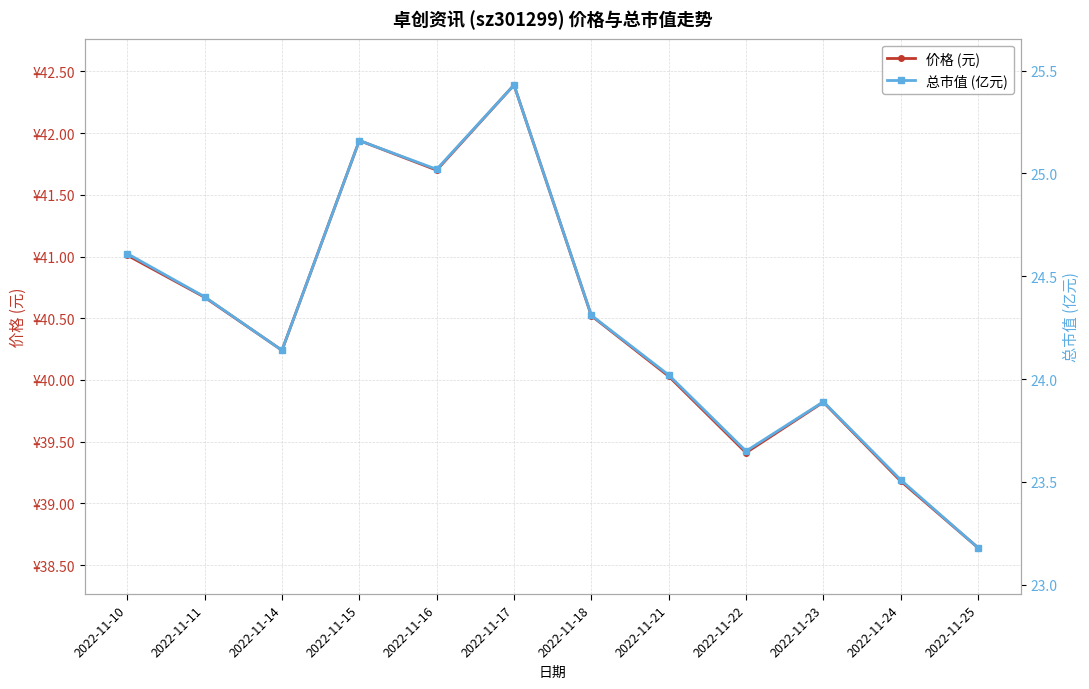

What is the maximum value shown in the chart?

42.4